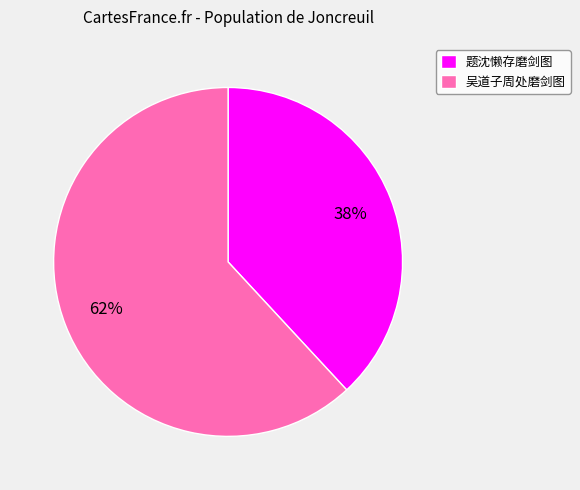

Rank the categories by value from highest to lowest.

吴道子周处磨剑图, 题沈懒存磨剑图